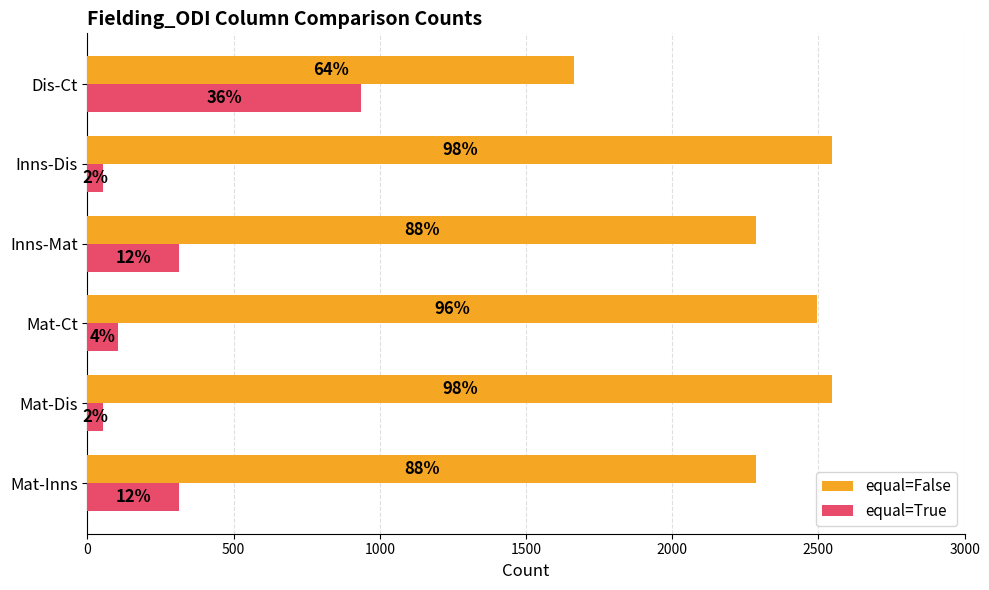

What is the sum of all equal=False values?

13832